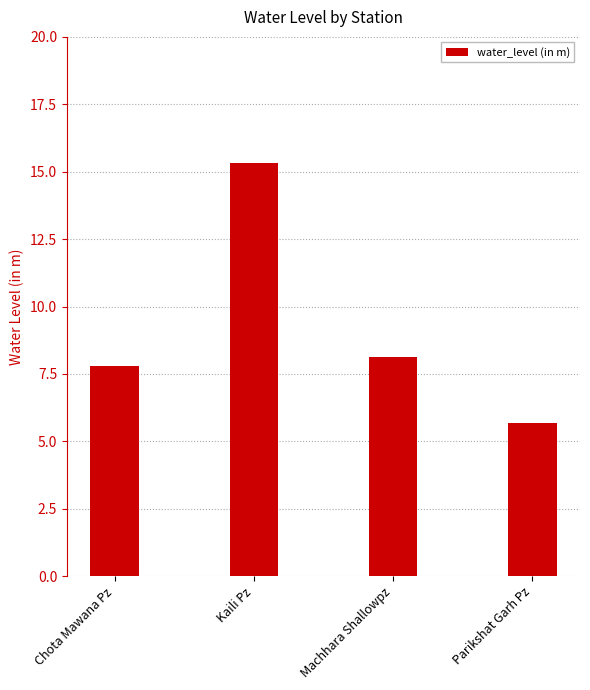

Reading right to left, extract all data points from this chart.

5.7	8.1	15.3	7.8